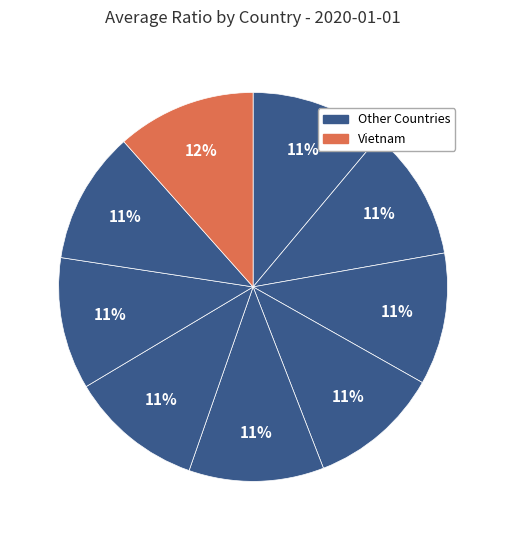

Count the number of slices in the pie.

9